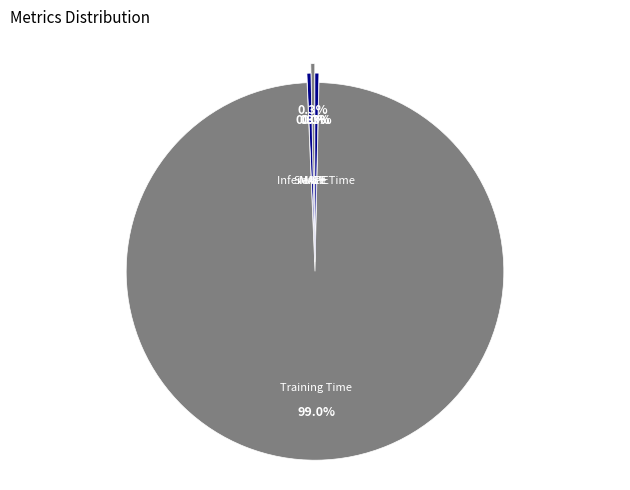

To the nearest percent, what is the combined percentage of Training Time and SMAPE?

99%